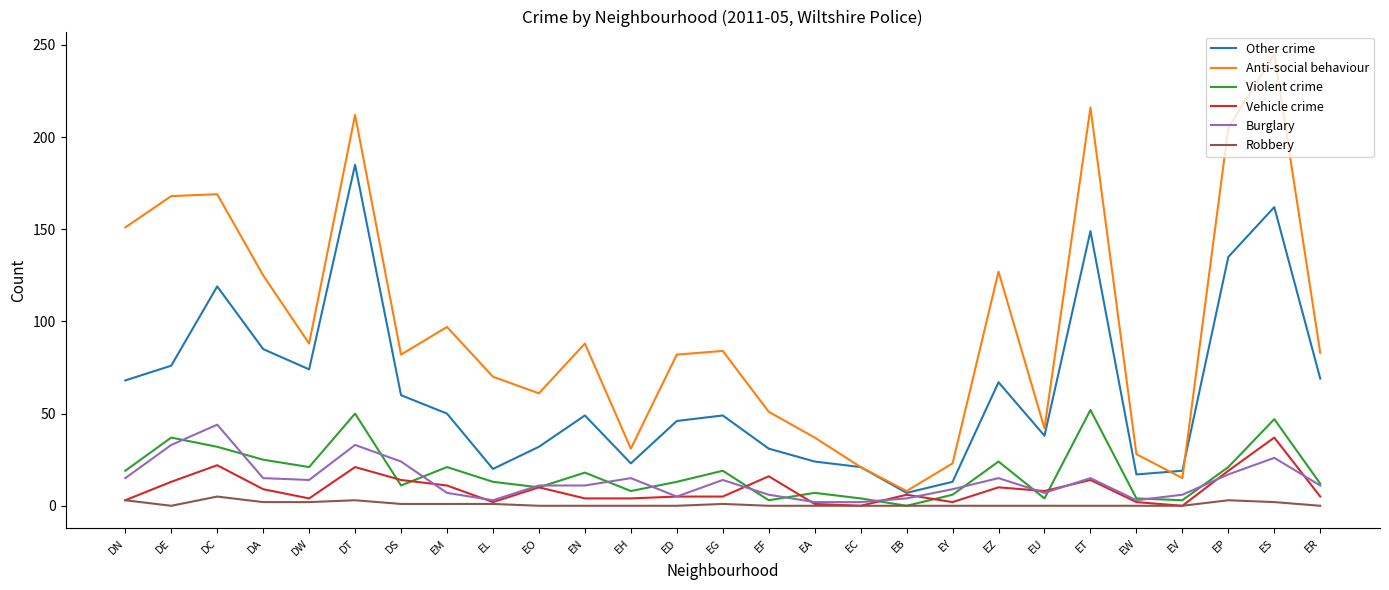

Between EF and EV, which series saw the biggest shift?

Anti-social behaviour